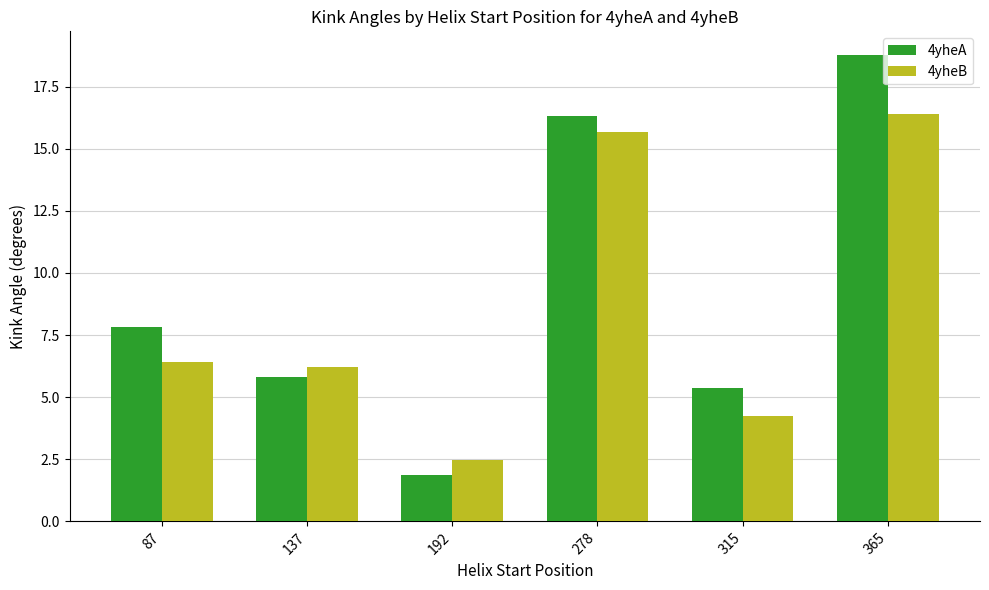

The 4yheA series shows 26.2 at 278. True or false?

False